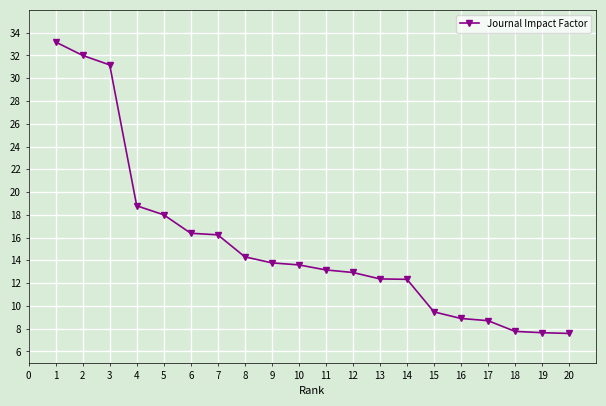

What is the value of the 8th point from the left?

14.3